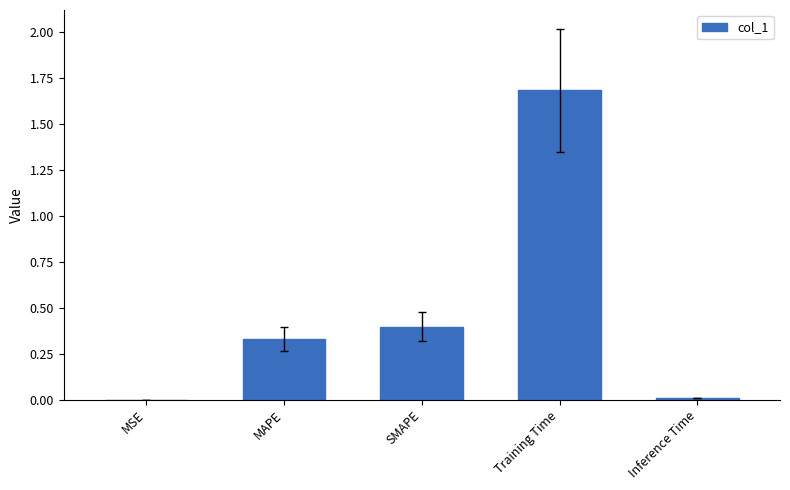

Are the bars horizontal?

No